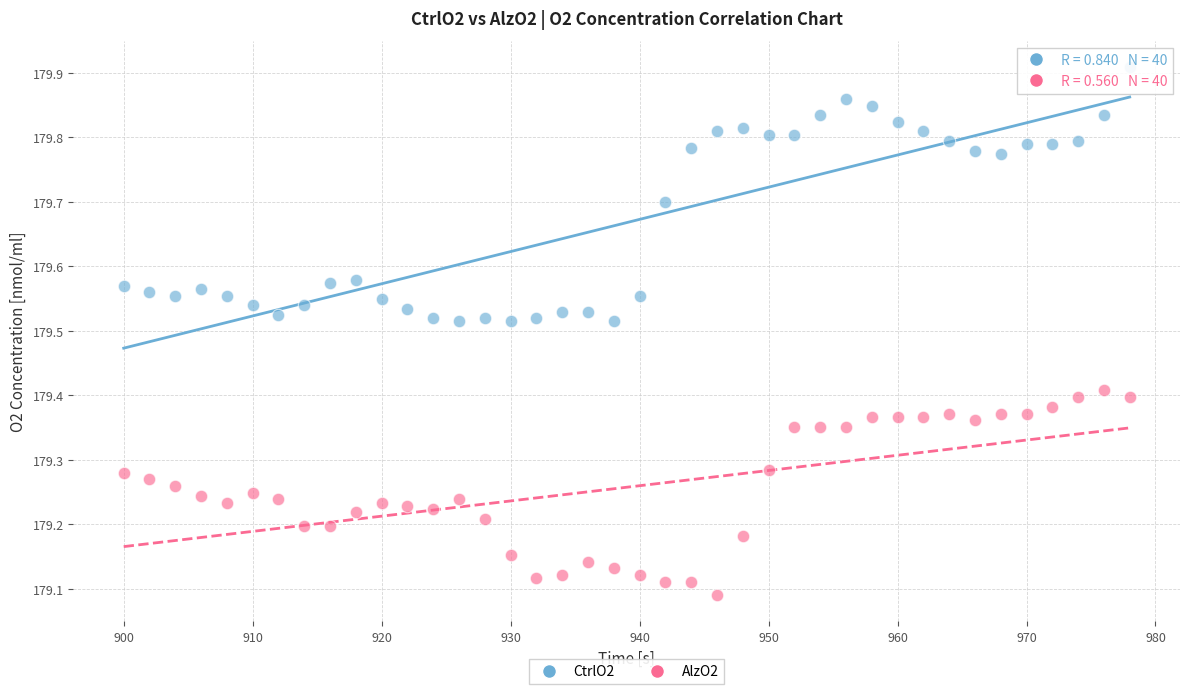

Which series has the largest Y range (max minus min)?

CtrlO2